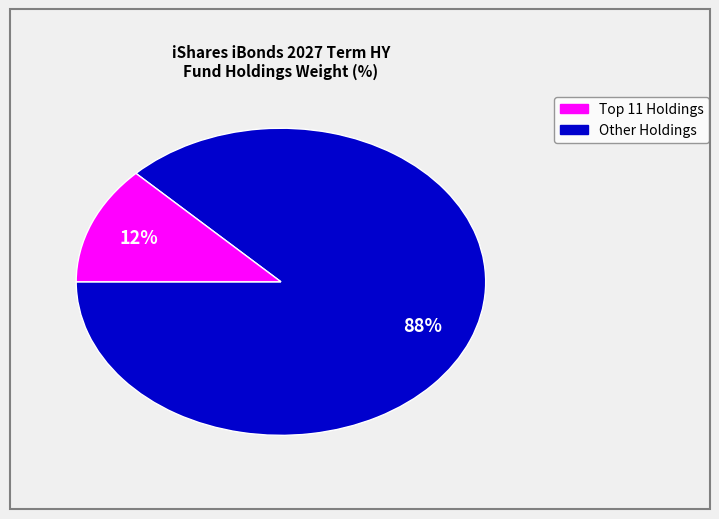

To the nearest percent, what is the average slice percentage?

50%